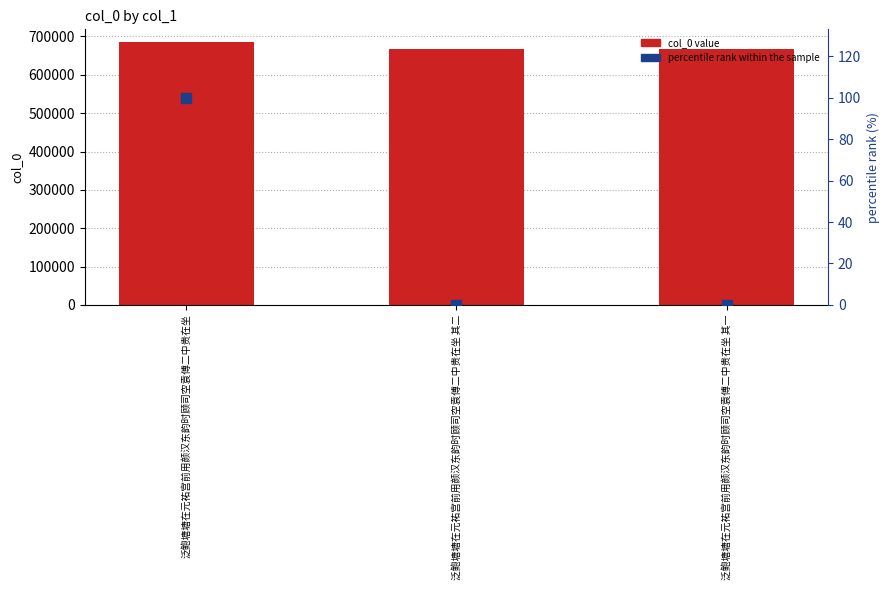

What are all the series names shown in the legend?

col_0, percentile rank within the sample